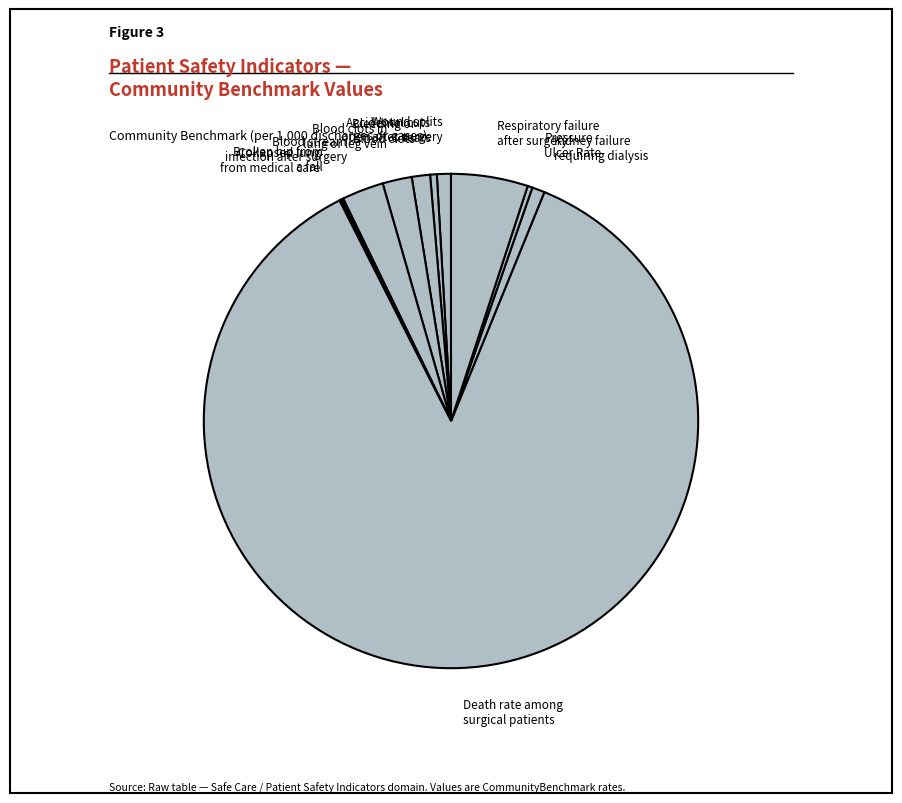

Is it true that Respiratory failure after surgery is 5% of the pie?

True